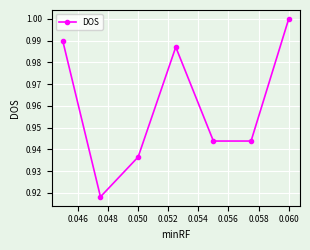

How many interior local peaks (higher than both neighbors) does the data have?

1